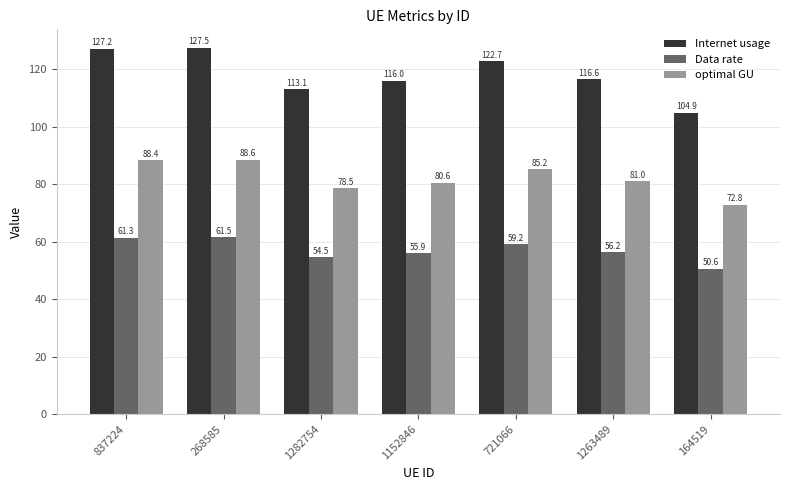

Is the value of Internet usage at 268585 greater than the value of optimal GU at 164519?

Yes